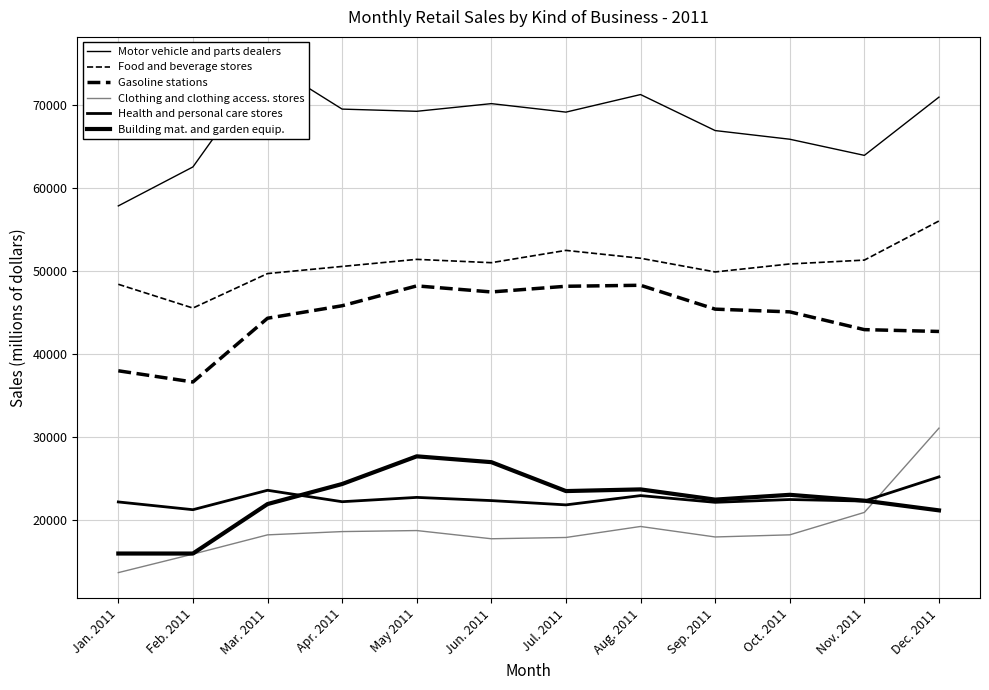

Which series ends up on top after the final intersection of Building mat. and garden equip. and Health and personal care stores?

Health and personal care stores